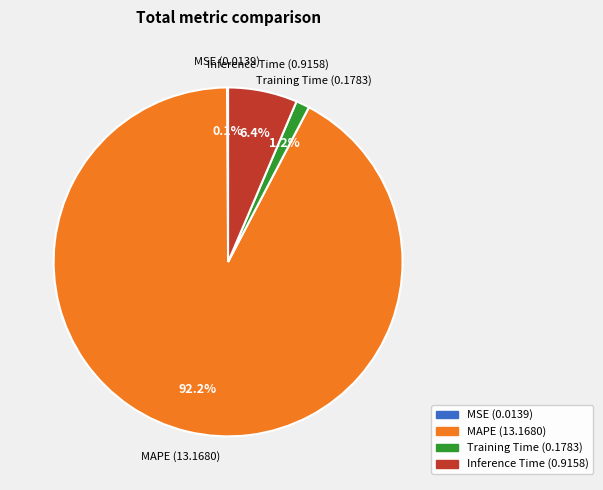

Do MAPE and Inference Time together represent more than half of the pie?

Yes